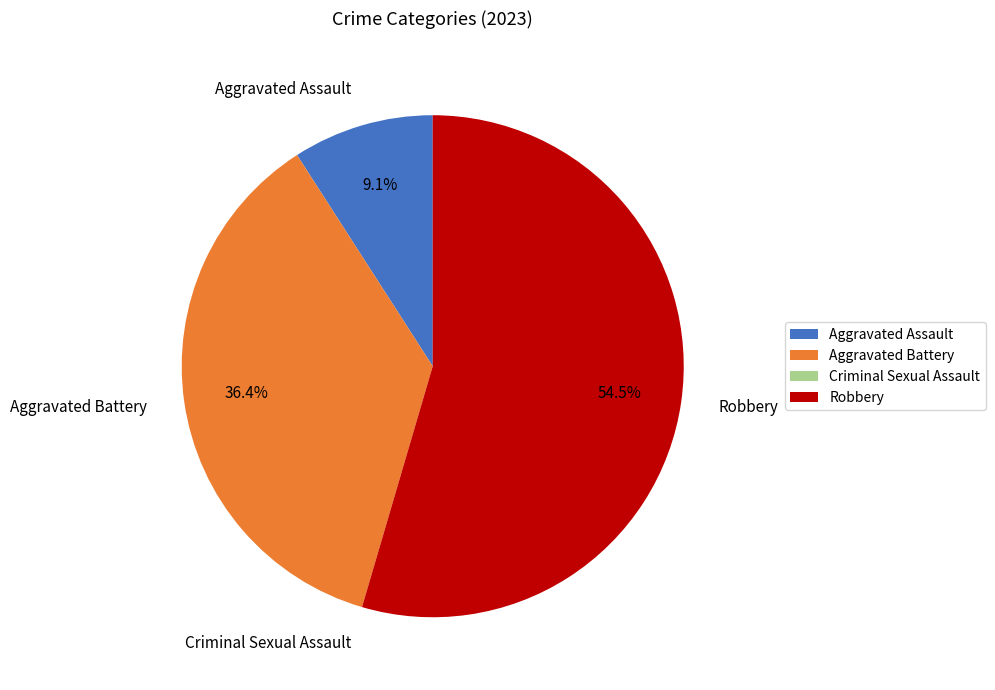

To the nearest percent, what percentage of the pie is Aggravated Assault?

9%